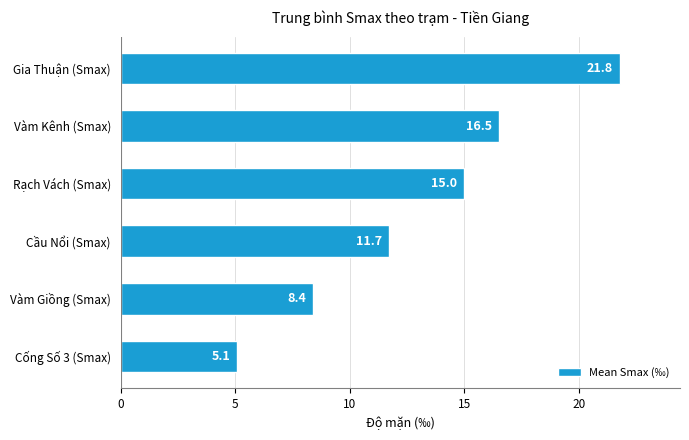

How many bars are there in total?

6